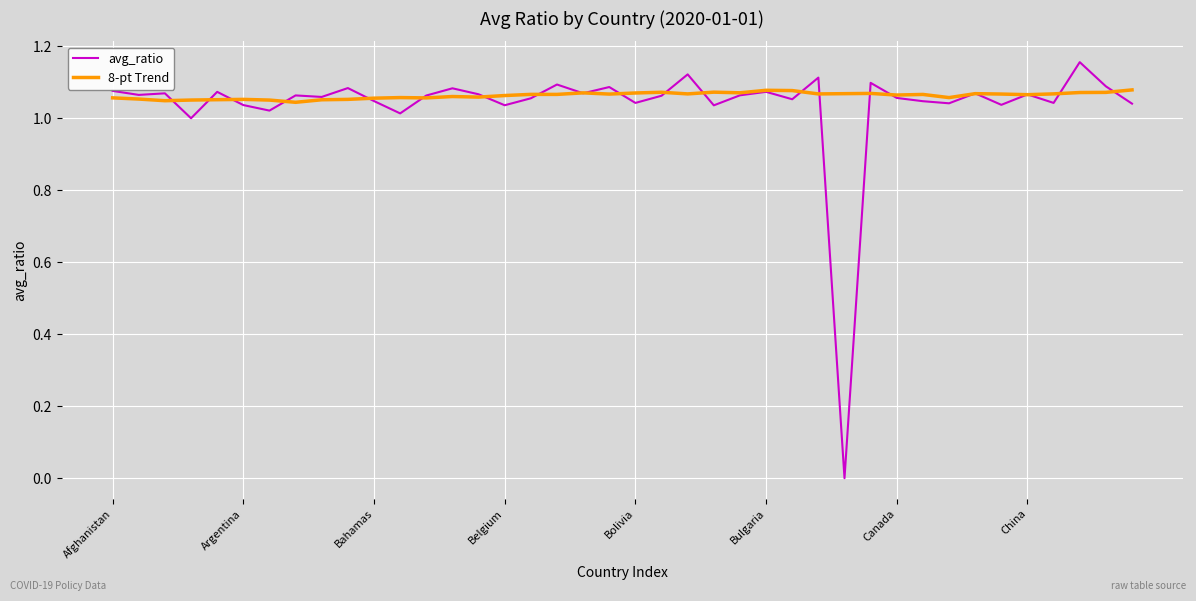

Which series has the widest spread of values?

avg_ratio